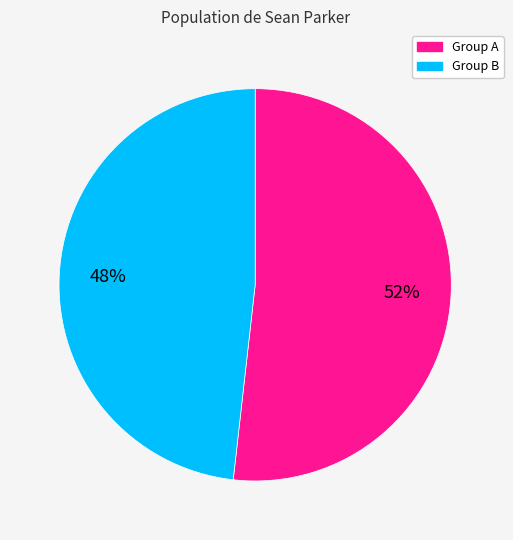

To the nearest percent, what is the average slice percentage?

50%